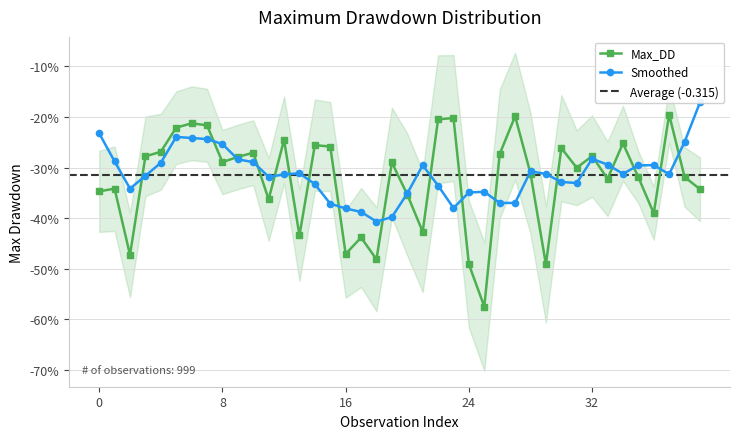

What is the maximum value shown in the chart?

-0.2